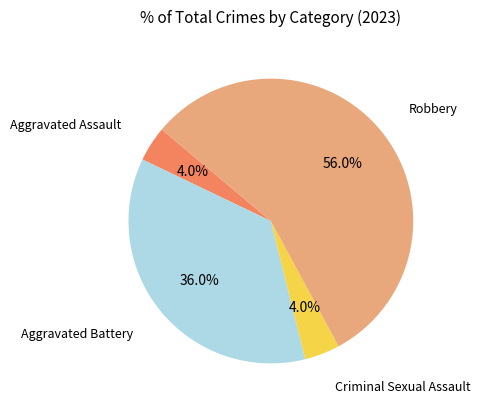

What is the largest slice in the pie chart?

Robbery